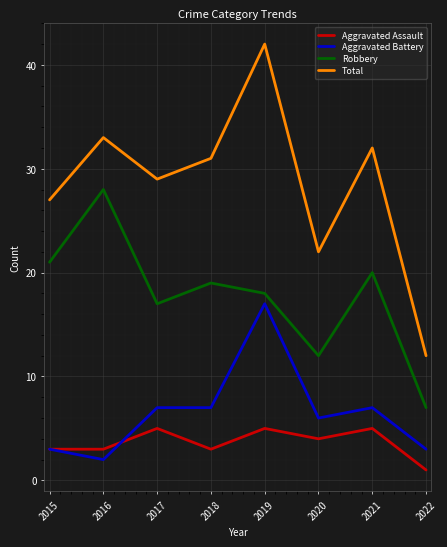

Reading right to left, what are all the values shown in this chart?

Aggravated Assault: 1	5	4	5	3	5	3	3
Aggravated Battery: 3	7	6	17	7	7	2	3
Robbery: 7	20	12	18	19	17	28	21
Total: 12	32	22	42	31	29	33	27